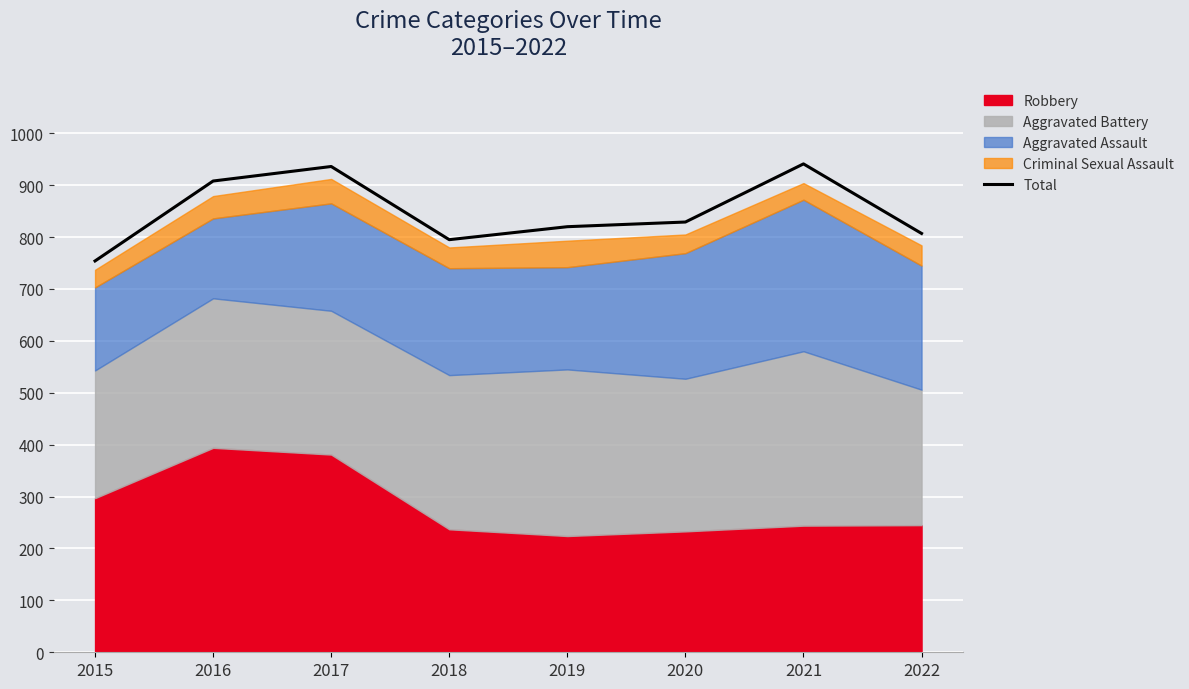

What is the minimum value shown in the chart?

754